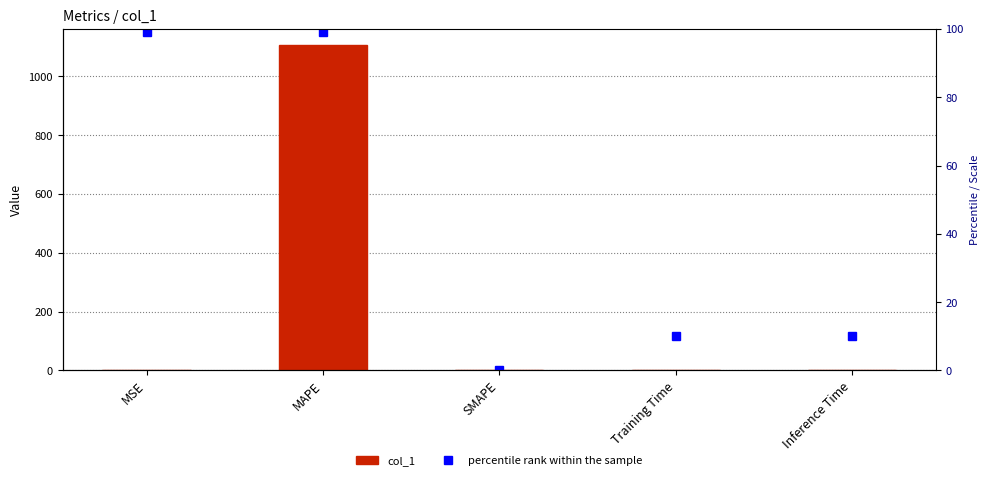

Between Training Time and Inference Time, which series saw the biggest shift?

col_1